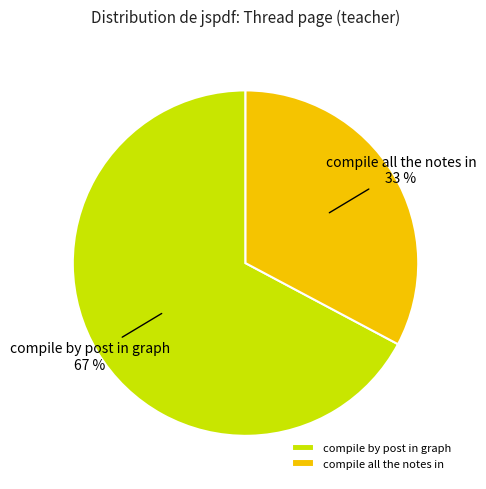

Is there a majority slice in this chart?

Yes